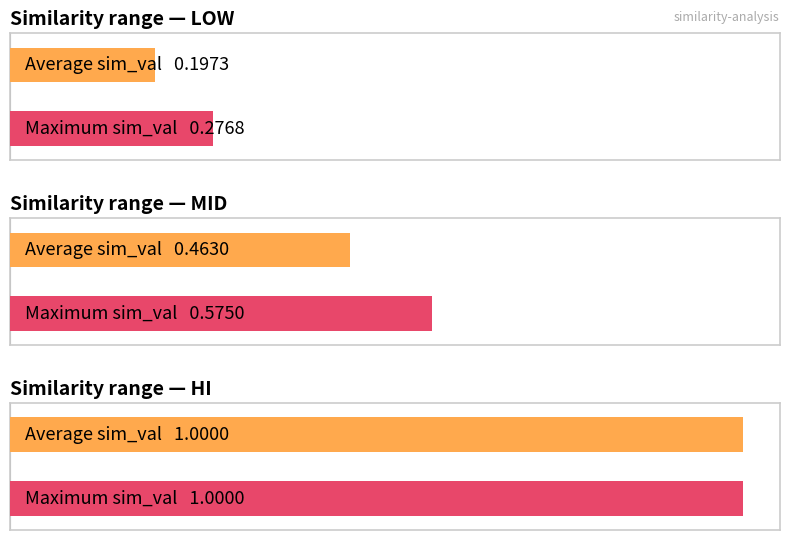

The hi series shows 1.0 at low. True or false?

True